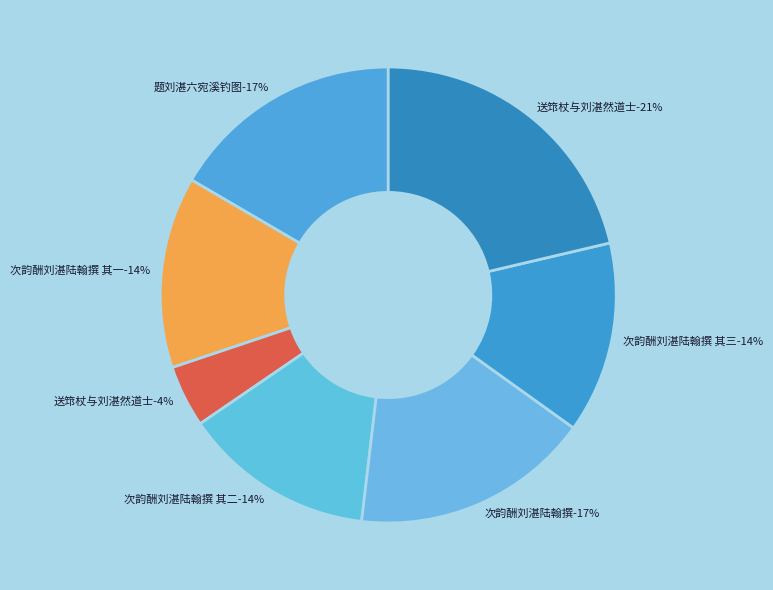

To the nearest percent, what is the difference between the 题刘湛六宛溪钓图 and 次韵酬刘湛陆翰撰 其三 slice percentages?

3%